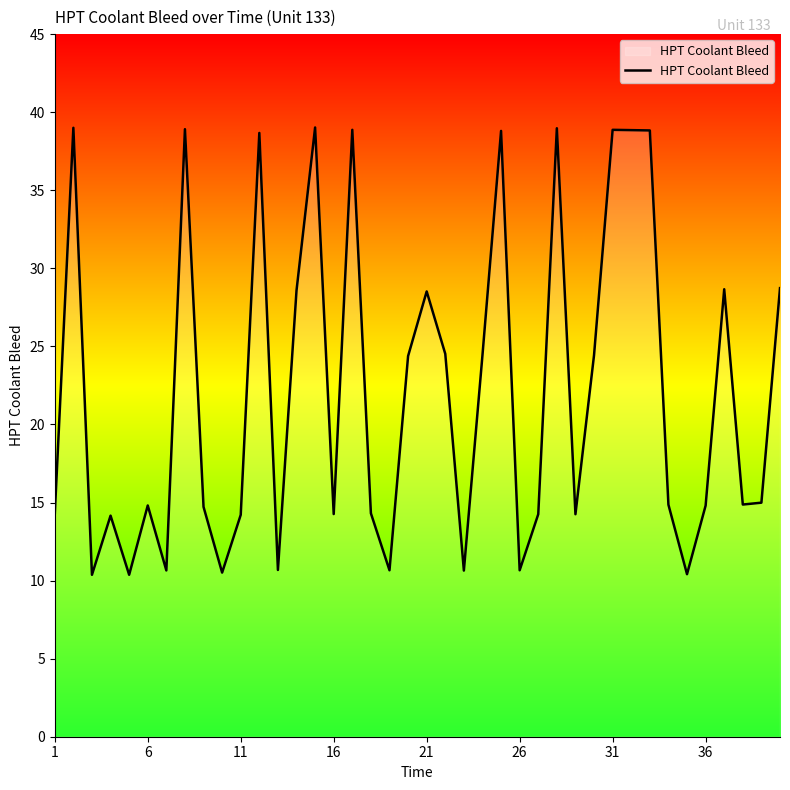

What is the minimum value shown in the chart?

10.4